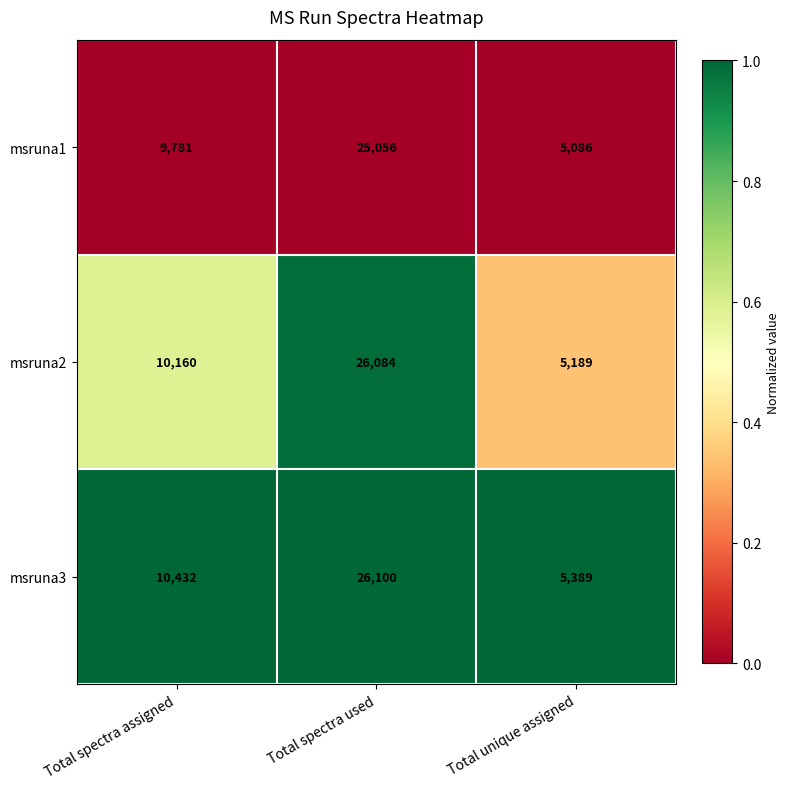

What is the difference between the highest and lowest values at Total unique assigned?

303